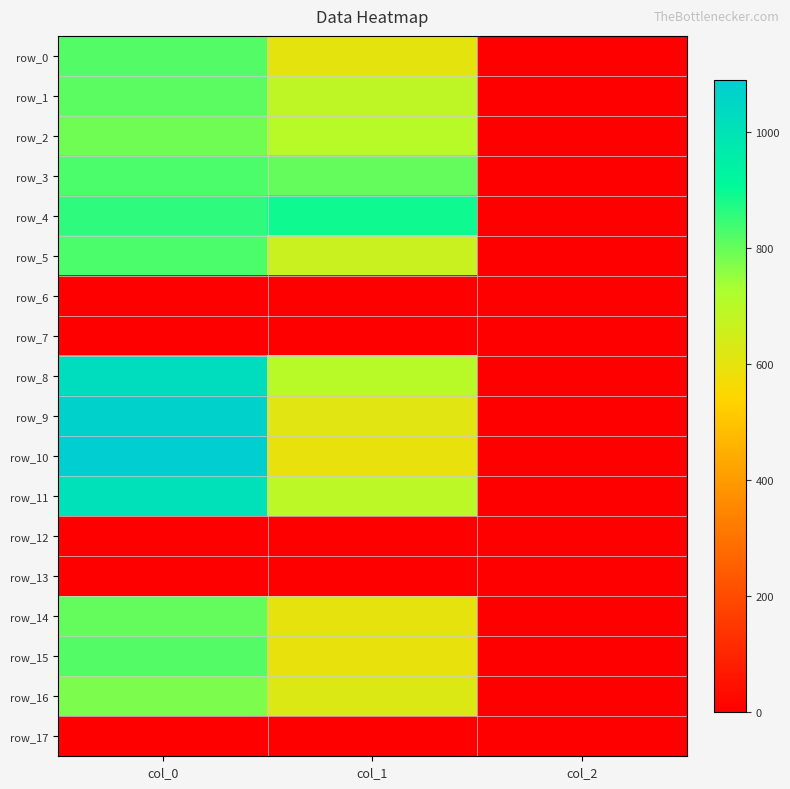

At which category is the sum across all series the highest?

col_0